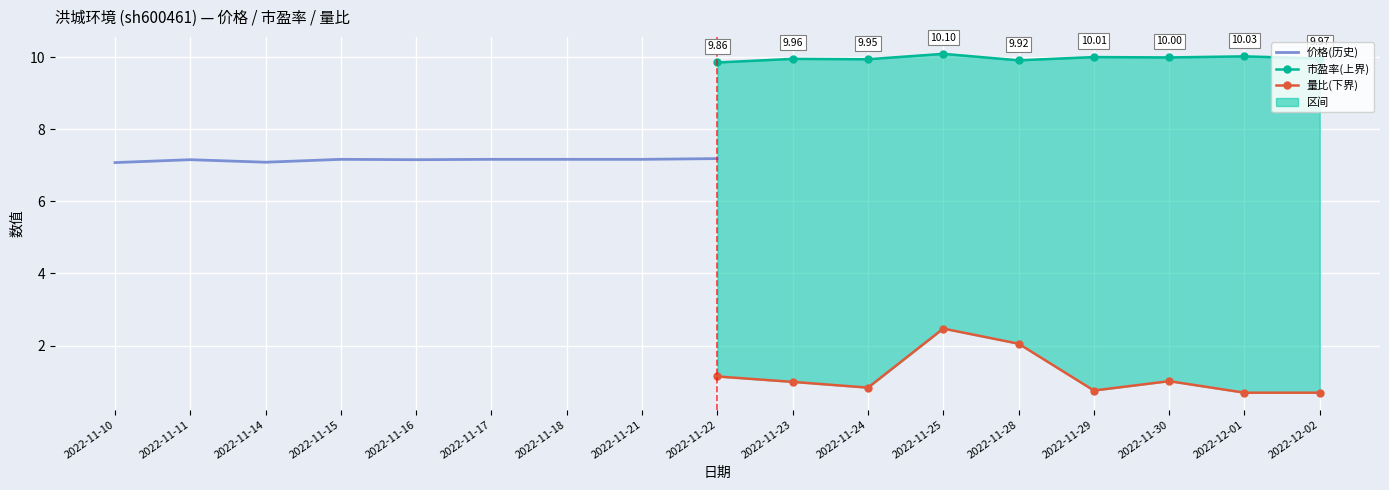

What is the difference between the second highest and minimum values in the 市盈率(上界) series?

0.2